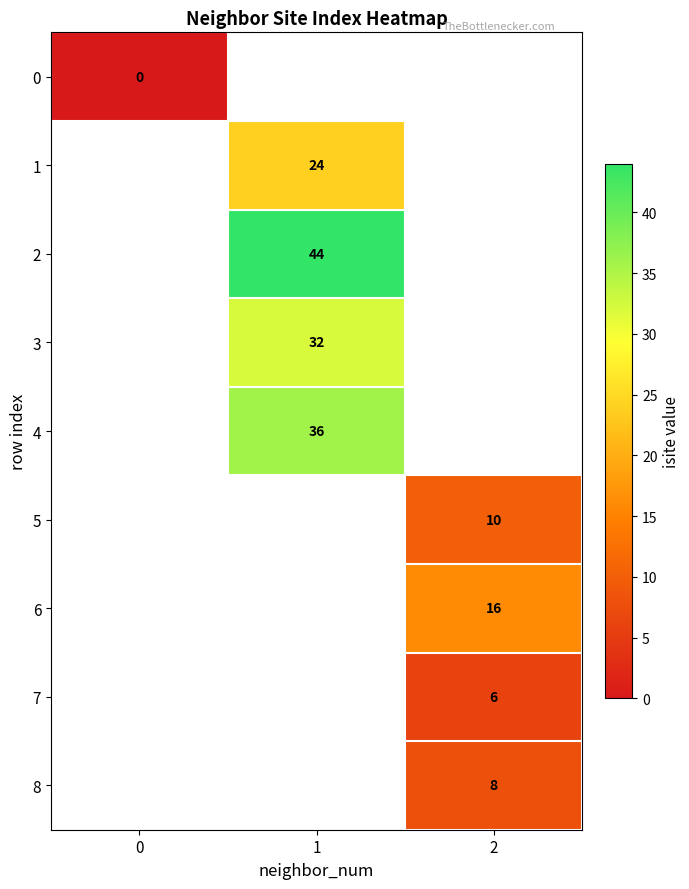

At how many categories does at least one series exceed 43?

1